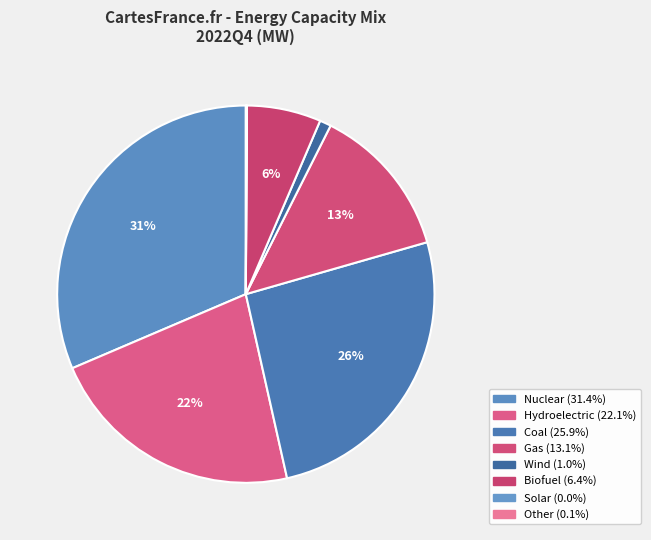

Approximately how many times larger is the value at Nuclear compared to Gas?

2.4